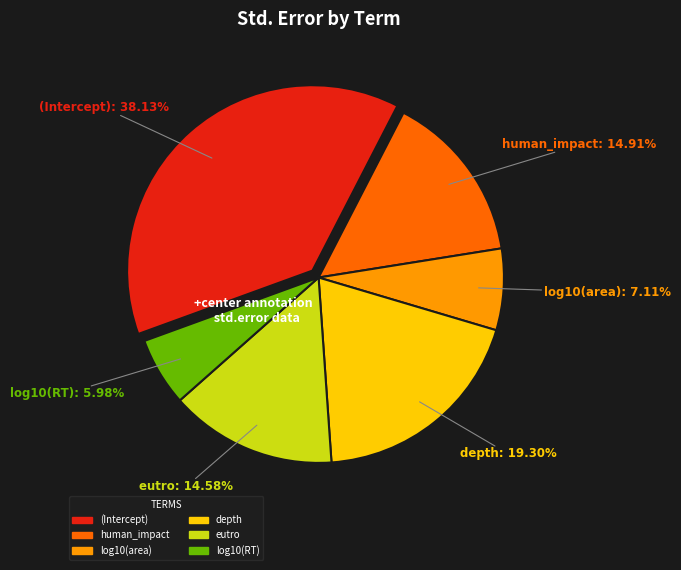

Is there any slice that represents more than half of the pie?

No